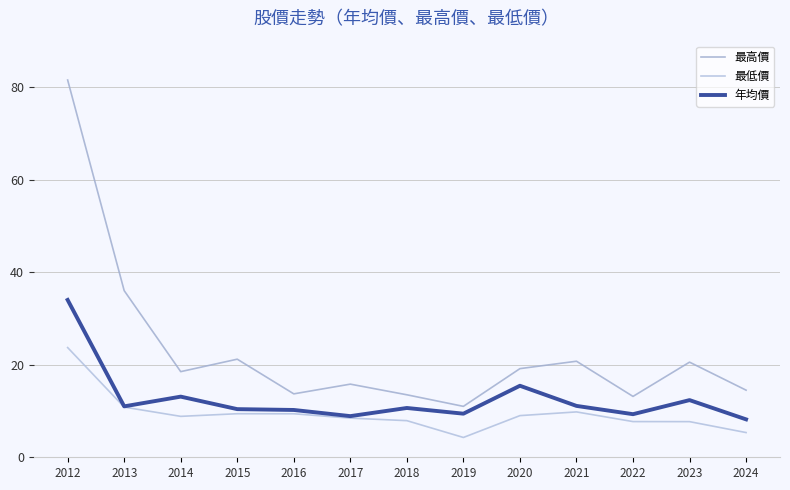

What is the value of the 年均價 point at the 12th from the left?

12.3